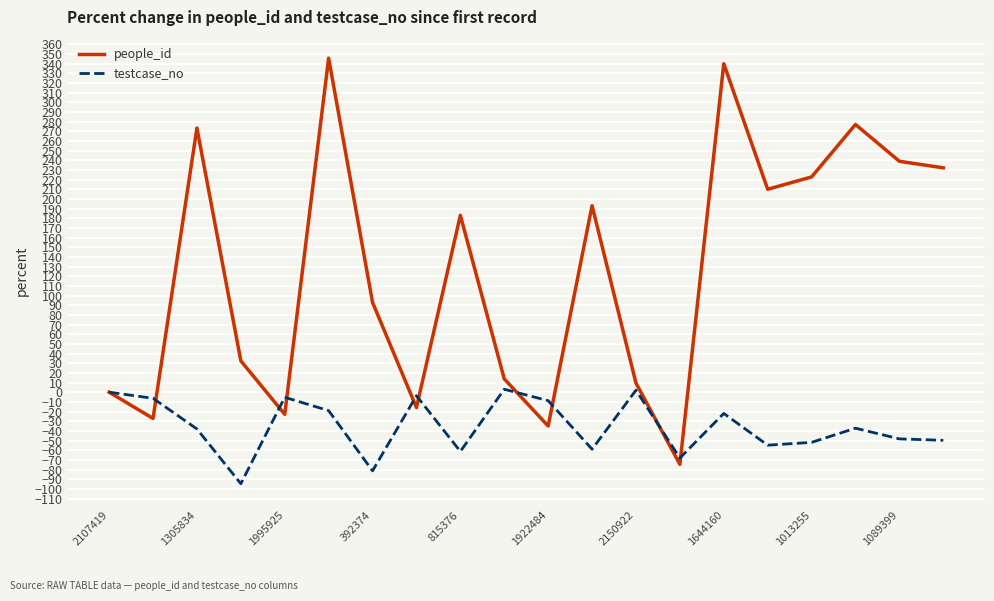

List the series in order of their overall mean, highest first.

people_id, testcase_no